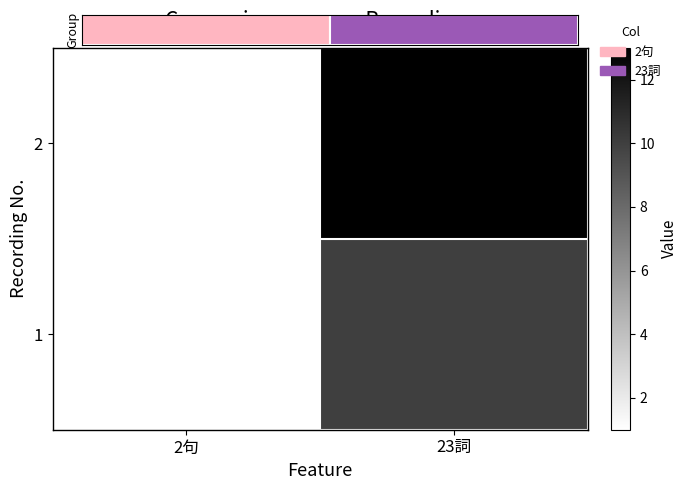

True or false: 2 has a value of 22 at 23詞.

False